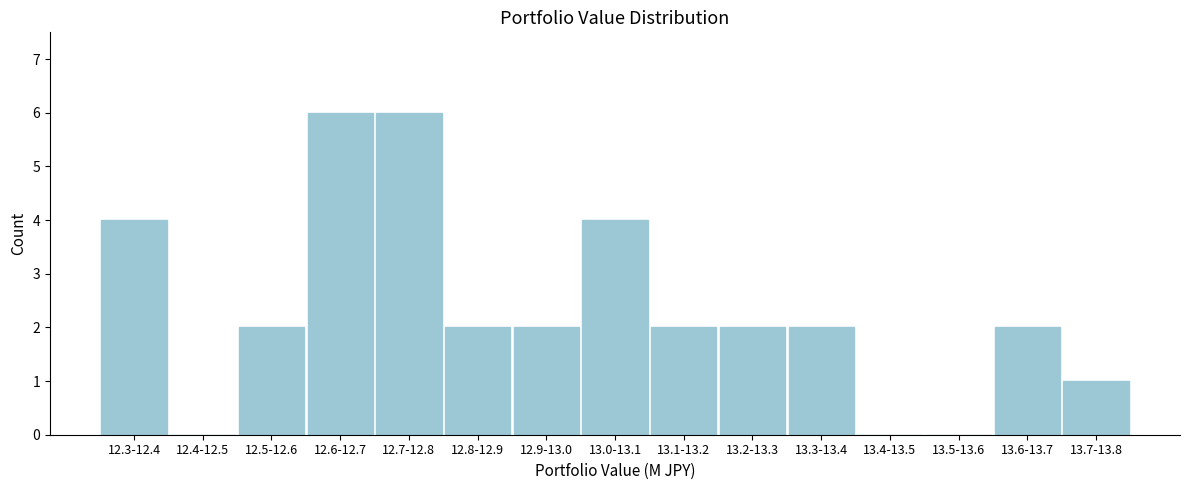

Reading left to right, list all the values displayed in this chart.

12.3-12.4=4	12.4-12.5=0	12.5-12.6=2	12.6-12.7=6	12.7-12.8=6	12.8-12.9=2	12.9-13.0=2	13.0-13.1=4	13.1-13.2=2	13.2-13.3=2	13.3-13.4=2	13.4-13.5=0	13.5-13.6=0	13.6-13.7=2	13.7-13.8=1